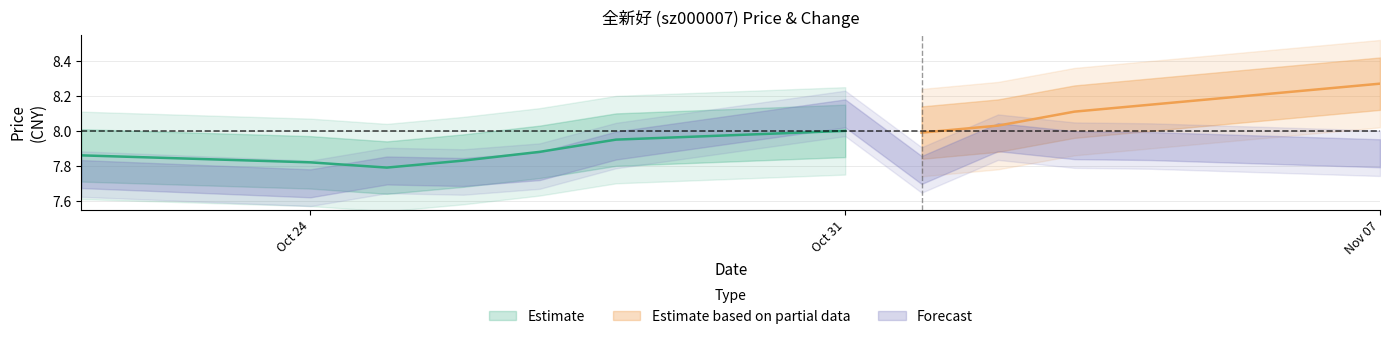

At which category does price reach its first local peak?

2022-10-31